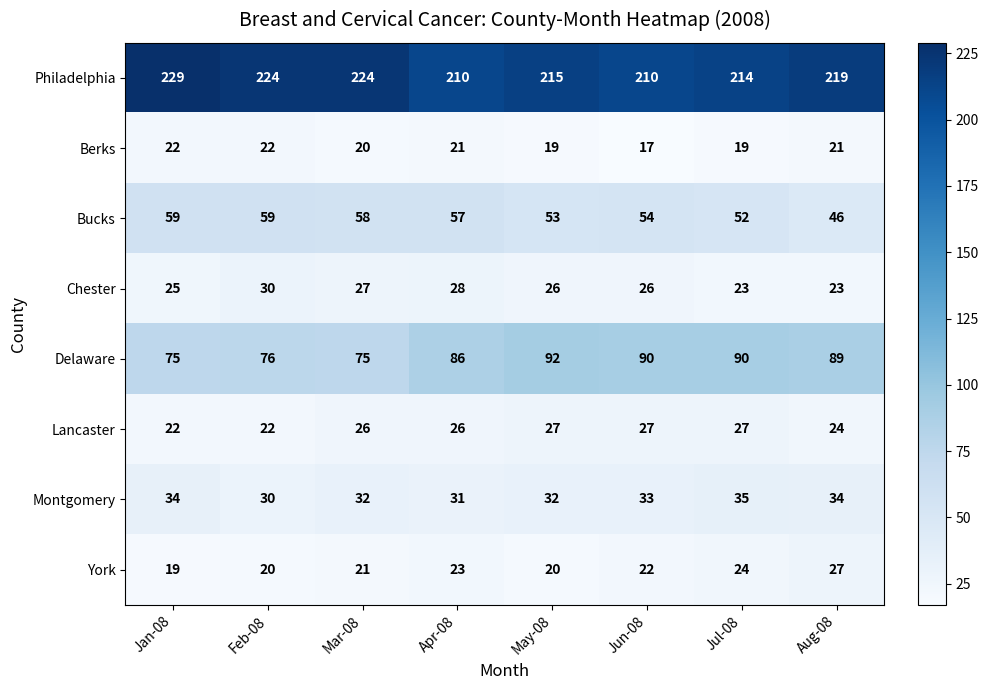

What is the spread (max minus min) of values at Jul-08?

195